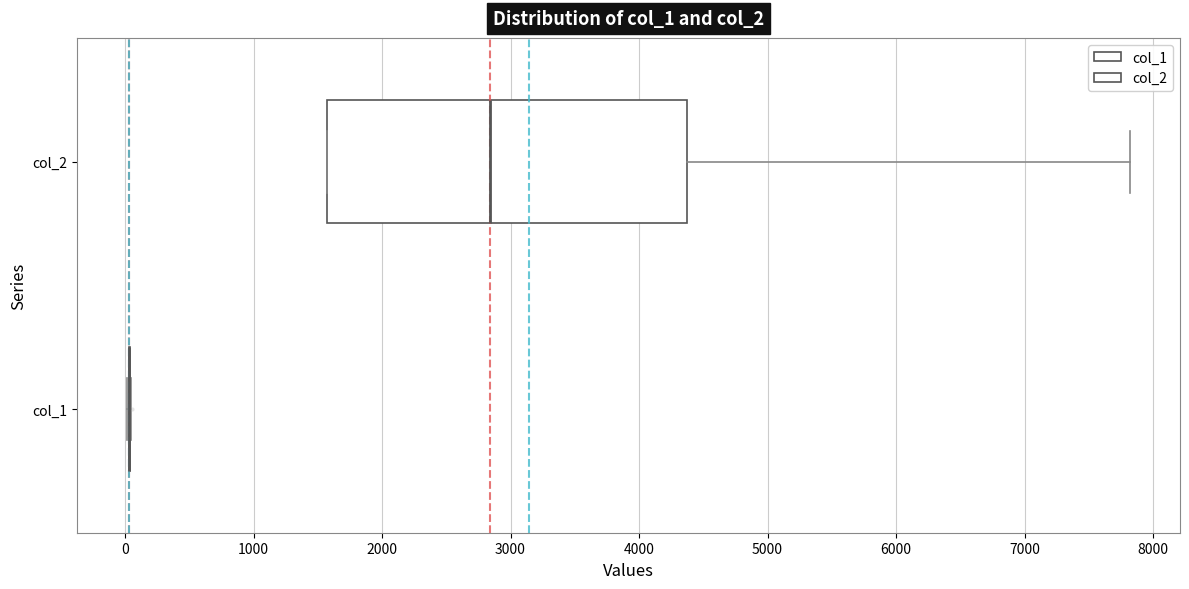

Comparing the boxes themselves (not the whiskers), which one is the widest?

col_2